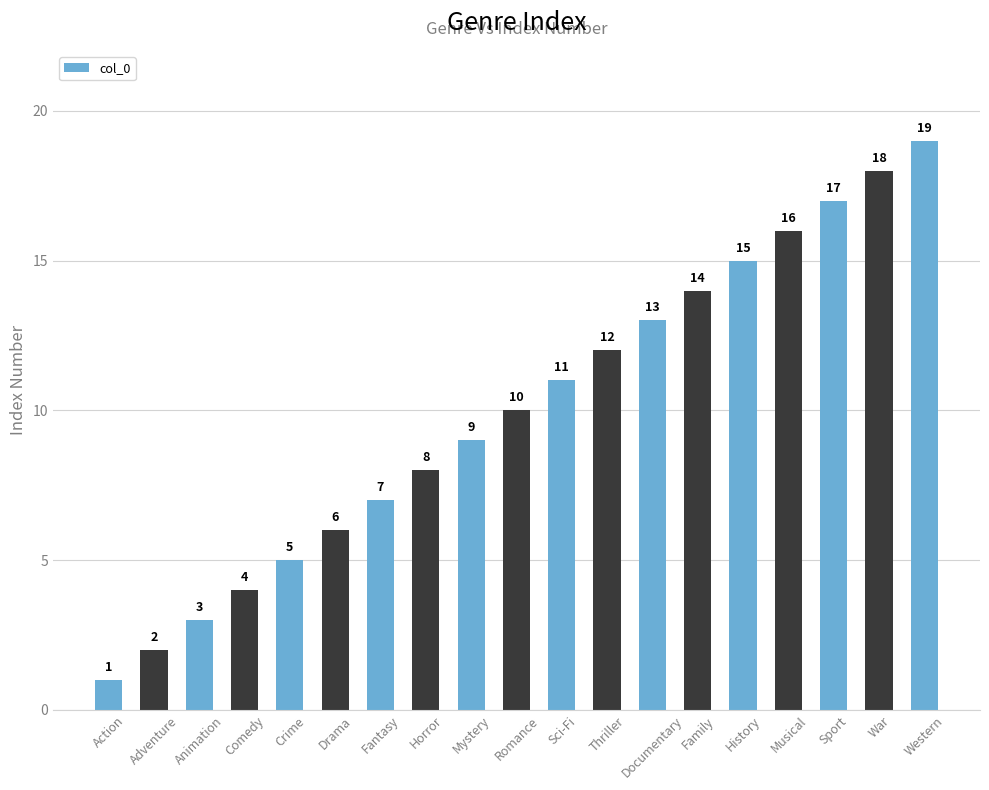

What is the difference between the values at Family and Horror?

6